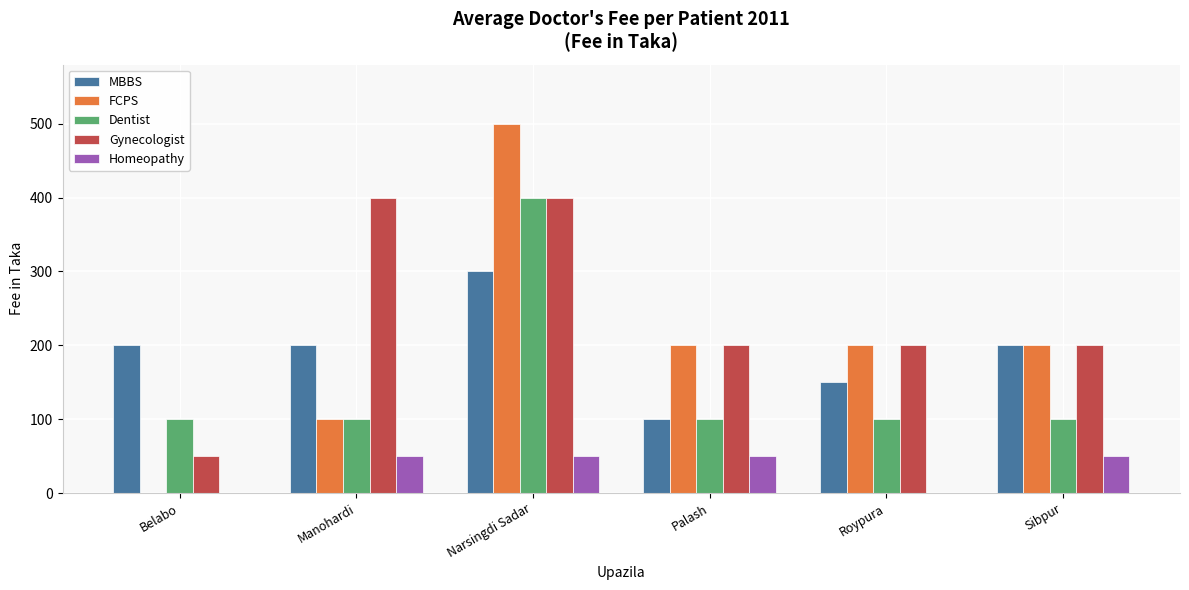

Which series changed the most between Belabo and Manohardi?

Gynecologist